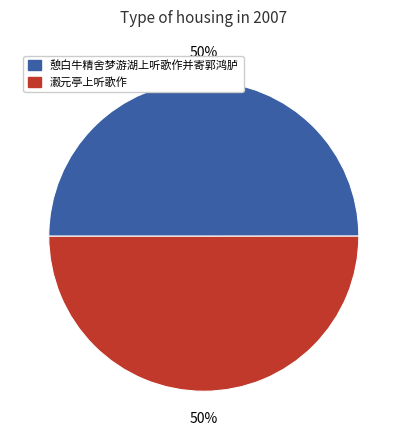

To the nearest percent, what percentage of the pie is 憩白牛精舍梦游湖上听歌作并寄郭鸿胪?

50%